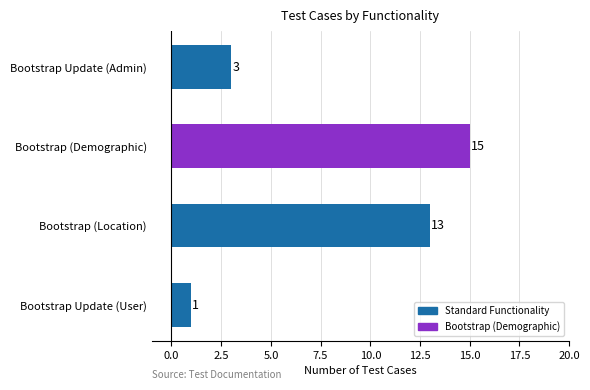

Reading top to bottom, what are all the values shown in this chart?

3	15	13	1